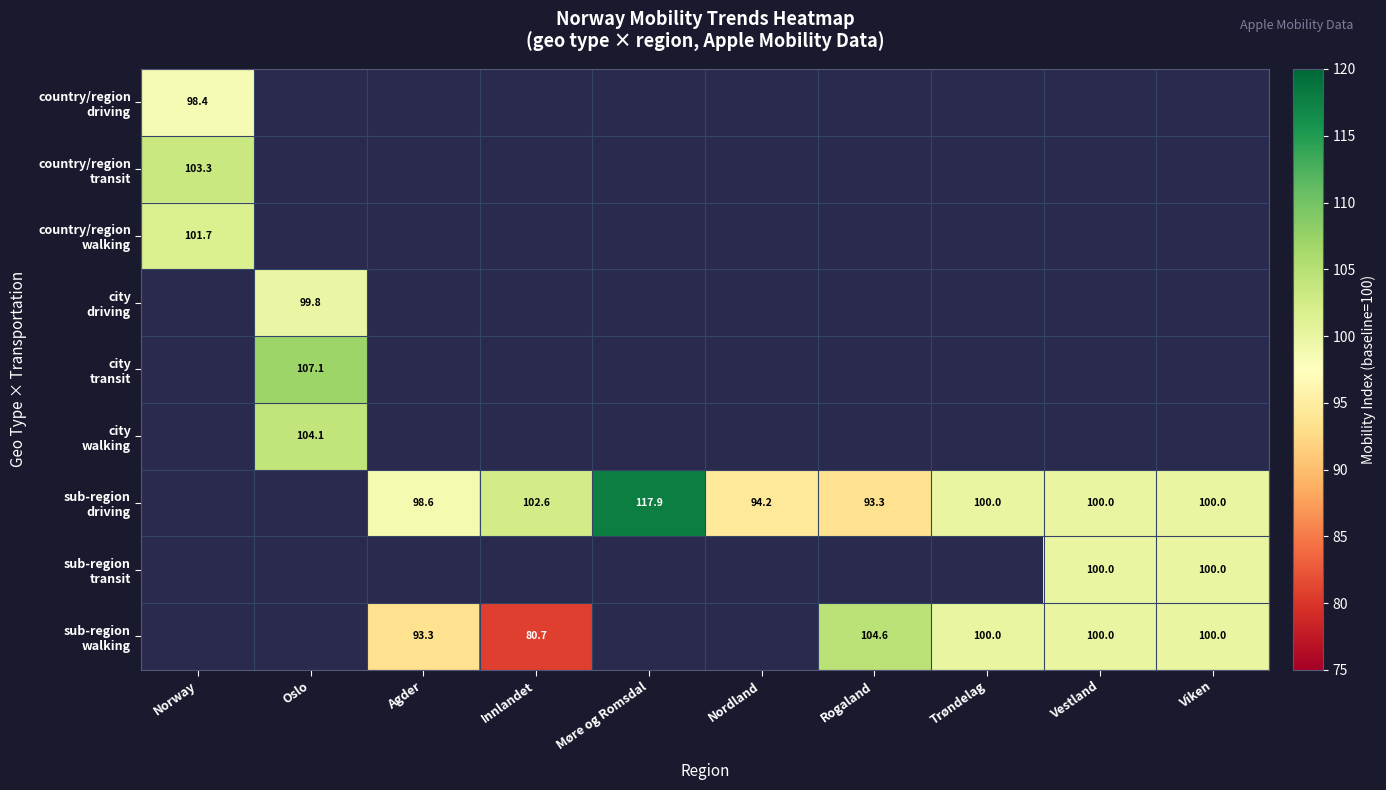

List the series in order of their overall mean, lowest first.

country/region driving, country/region transit, country/region walking, city driving, city transit, city walking, sub-region driving, sub-region transit, sub-region walking